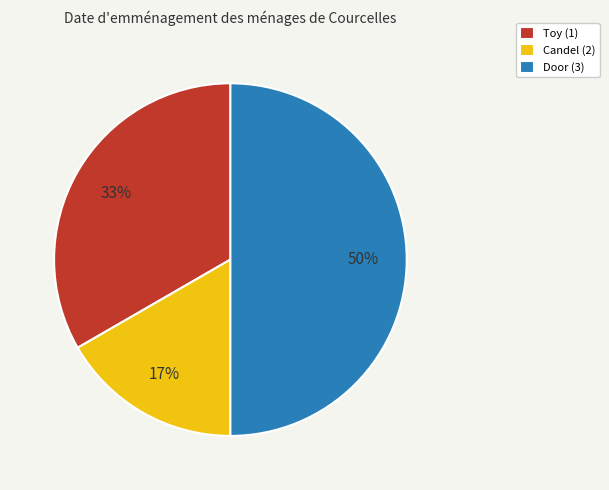

Does Candel (2) represent more than half of the total?

No